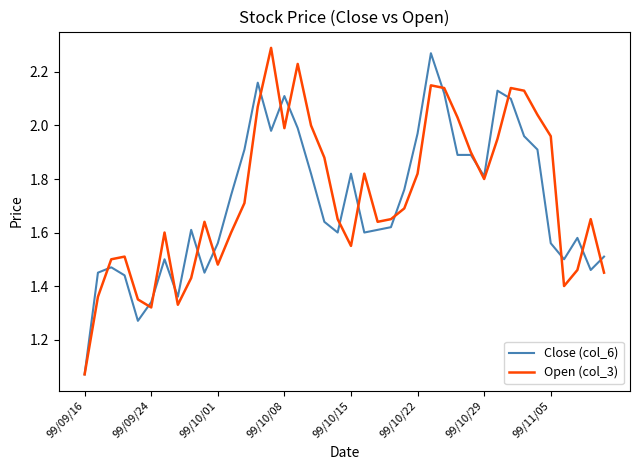

Is the value of Close (col_6) at 99/10/01 greater than the value of Open (col_3) at 99/10/22?

No